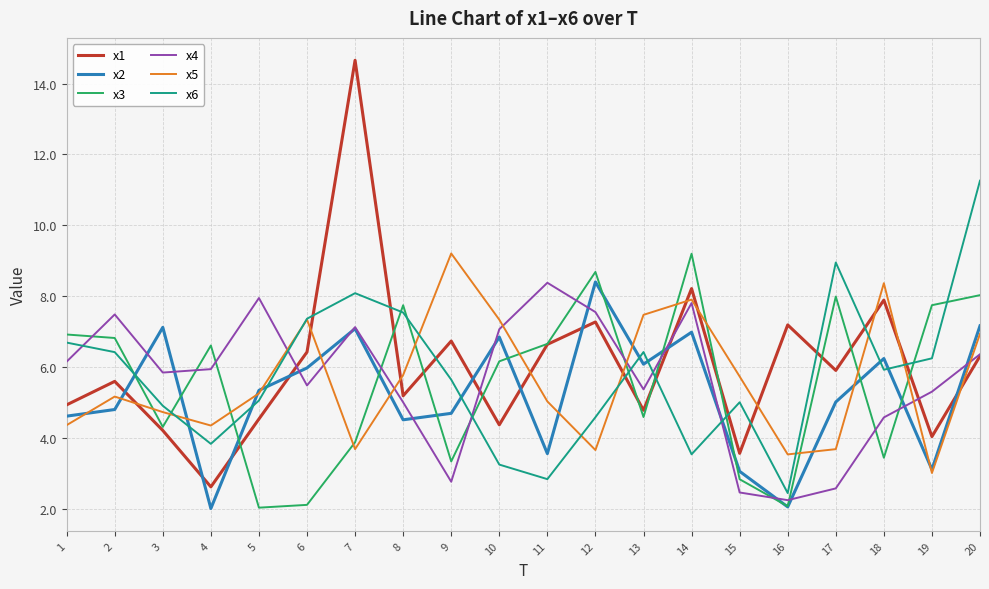

Which series changed the most between 2 and 16?

x4